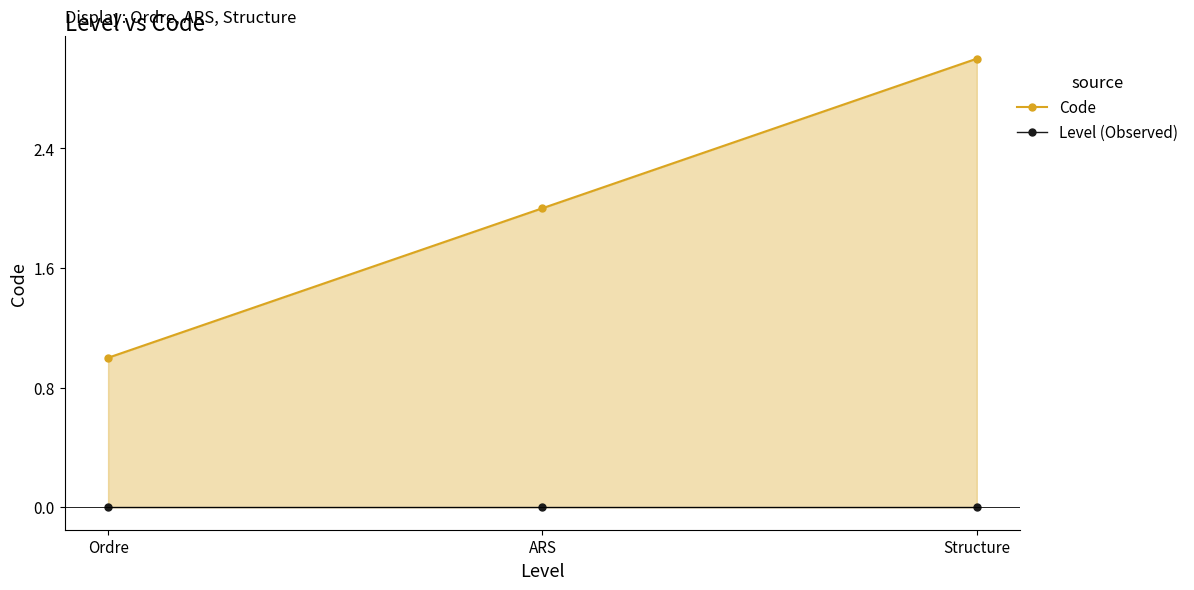

Which category has the lowest value across all series?

Ordre